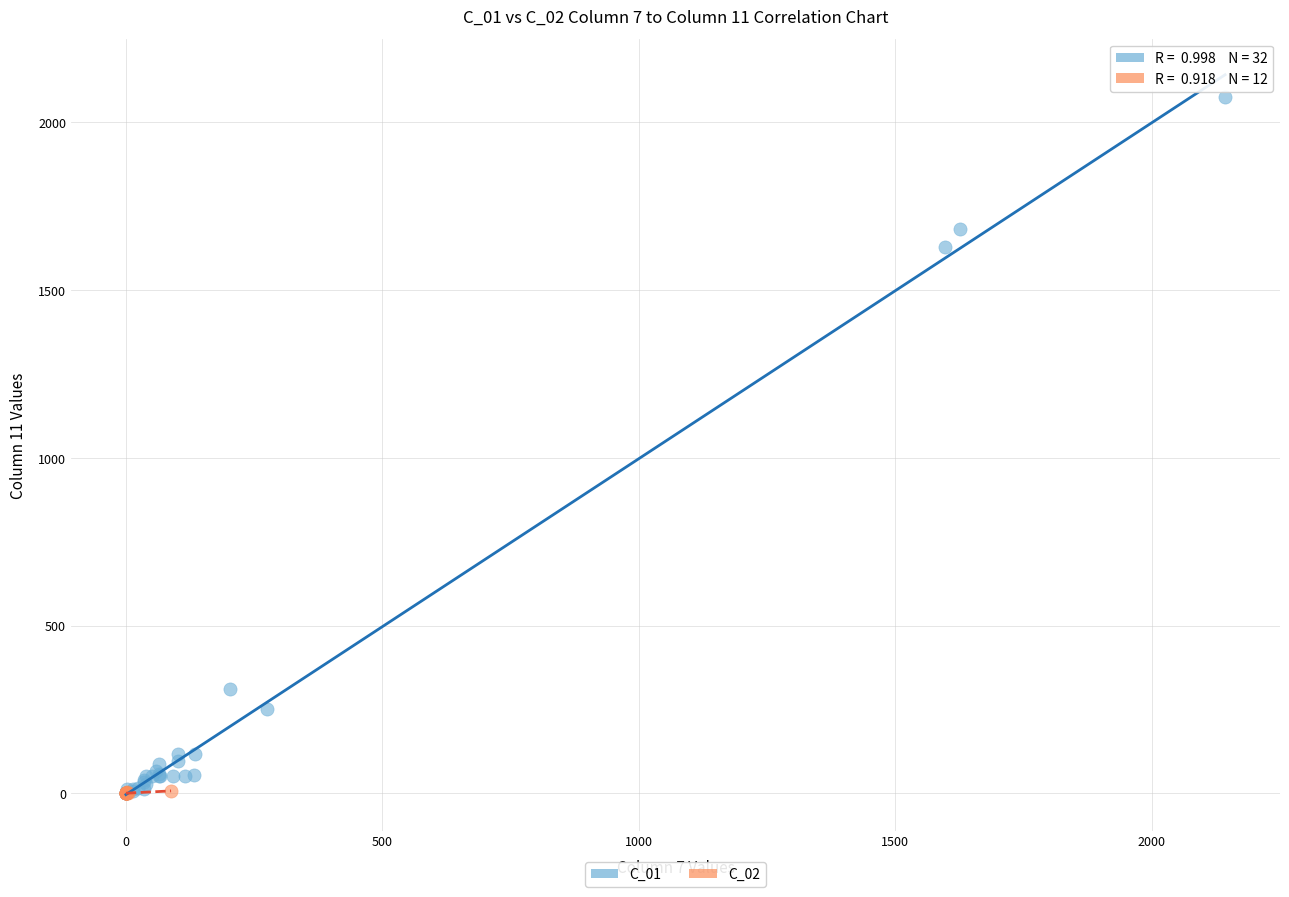

Which series reaches the maximum Y coordinate?

C_01